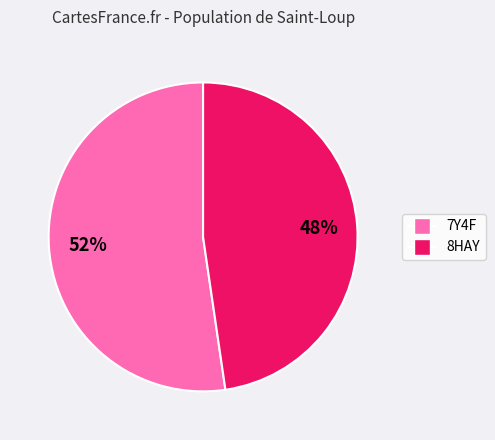

What percentage is the 8HAY slice, to the nearest percent?

48%